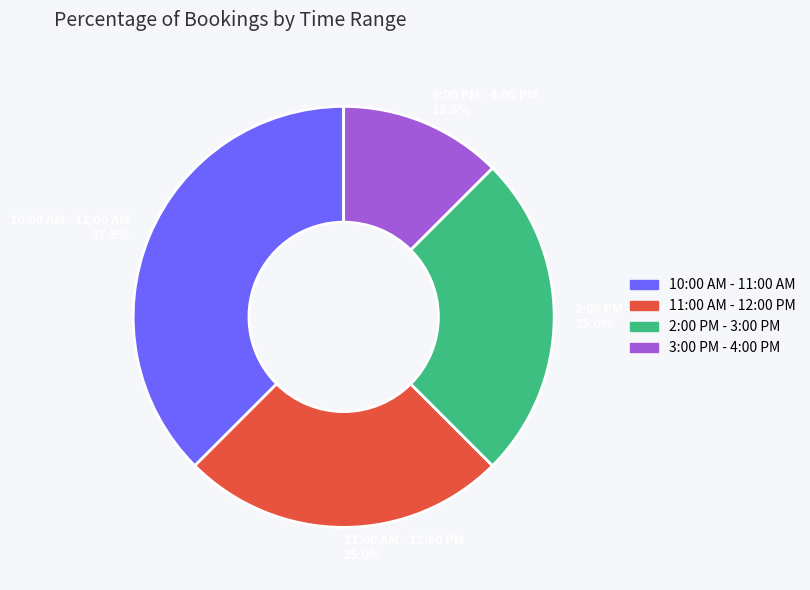

Do 2:00 PM - 3:00 PM and 10:00 AM - 11:00 AM together represent more than half of the pie?

Yes